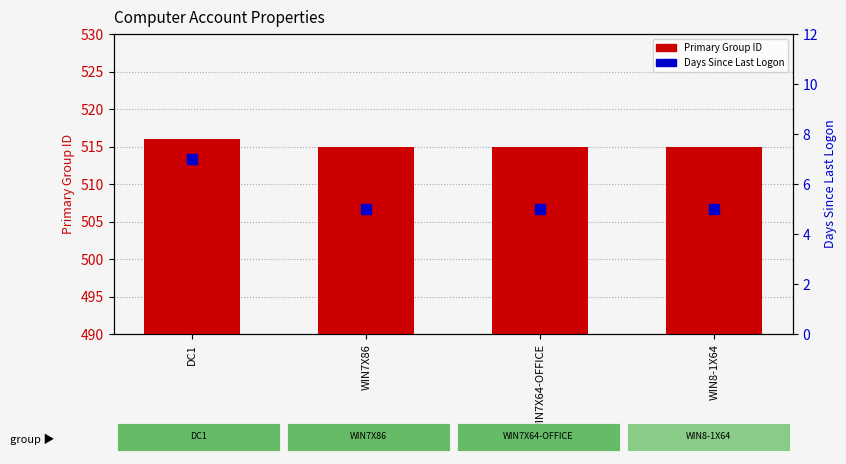

At how many categories does at least one series exceed 123?

4